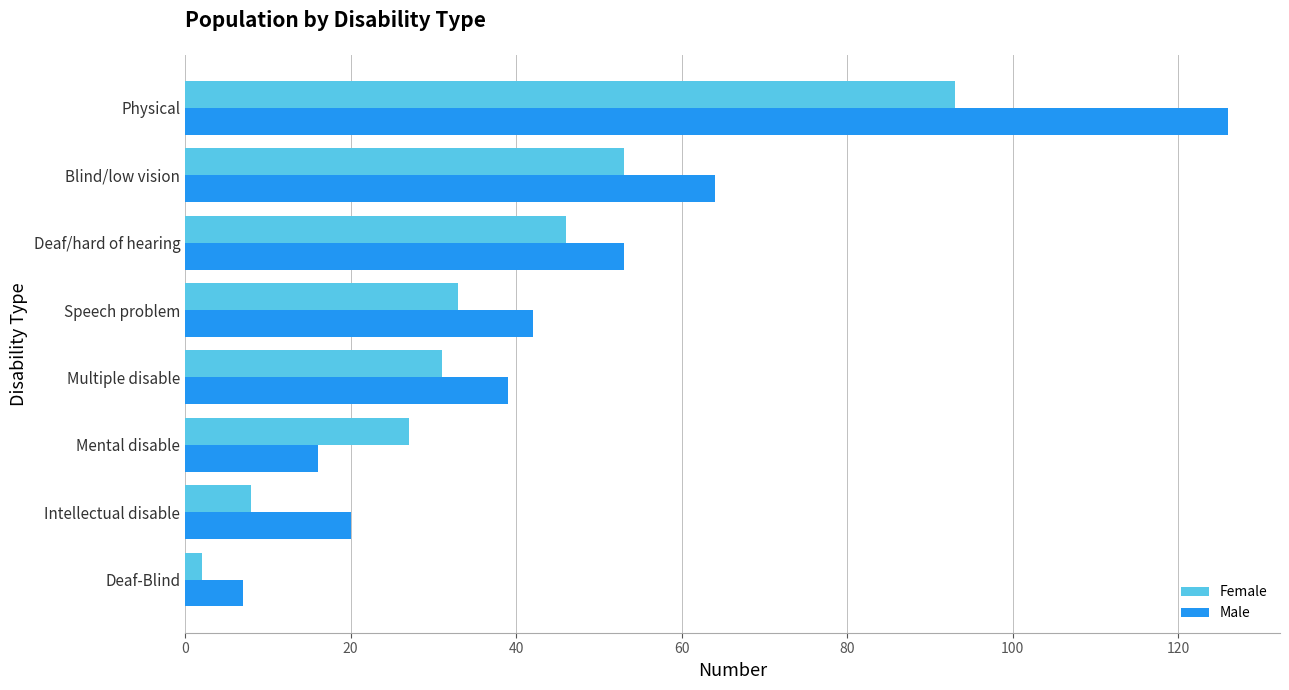

What is the sum of all Male values?

367